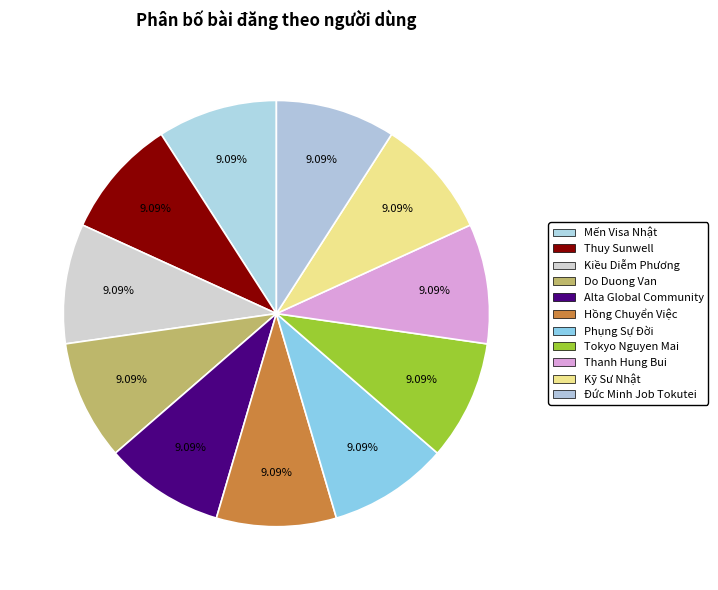

What is the smallest slice in the pie chart?

Đức Minh Job Tokutei